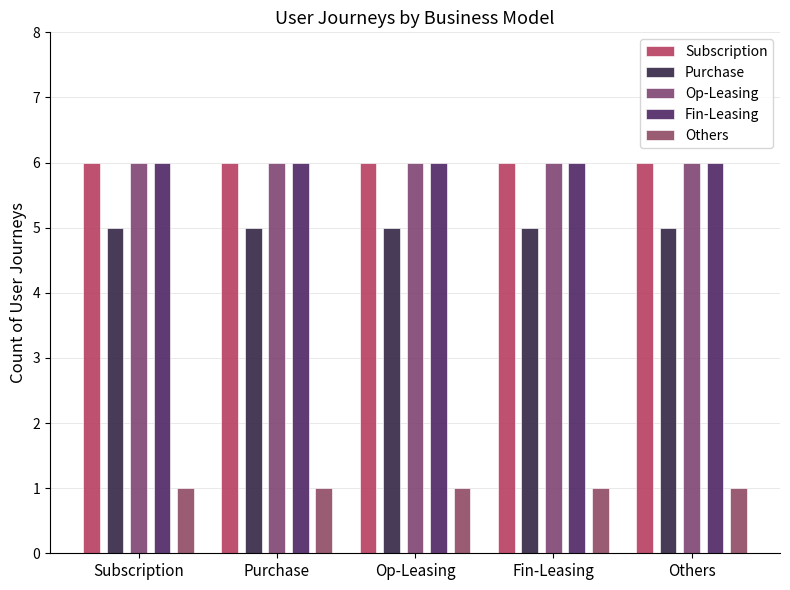

What is the sum of all Purchase values?

25